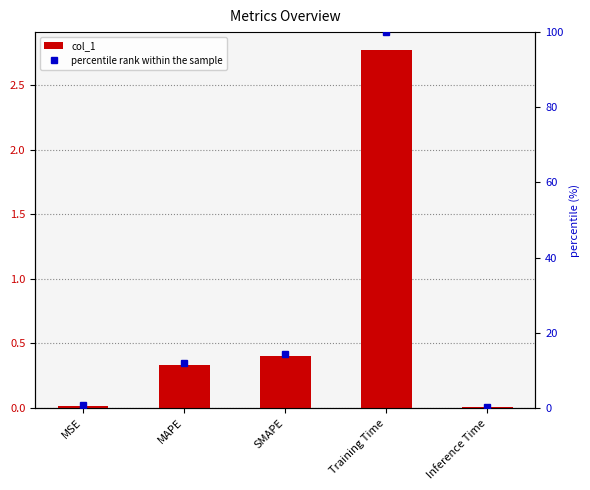

What is the value of the percentile rank within the sample bar at the 2nd from the left?

12.0